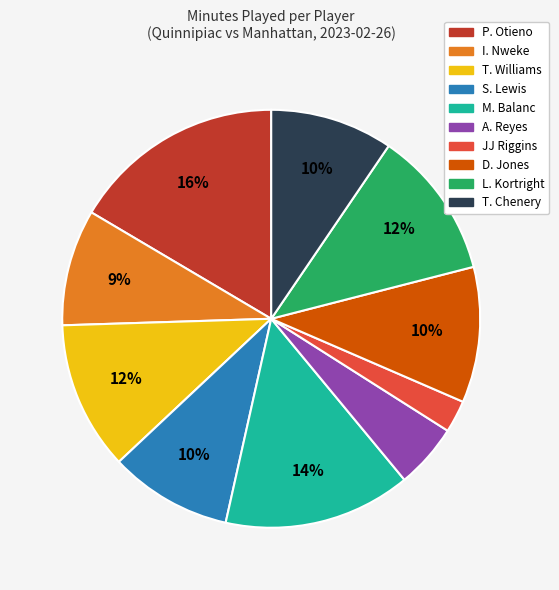

Is it true that JJ Riggins is 2% of the pie?

True